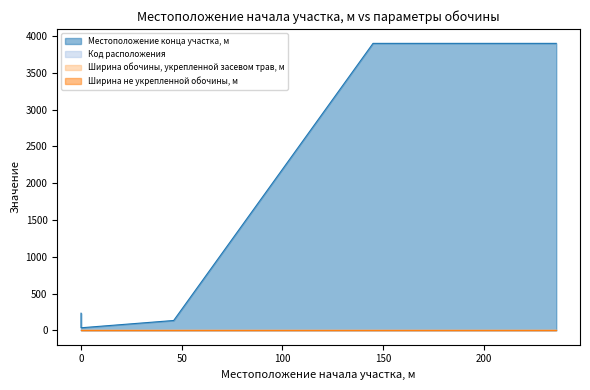

How many categories are shown in the chart?

5